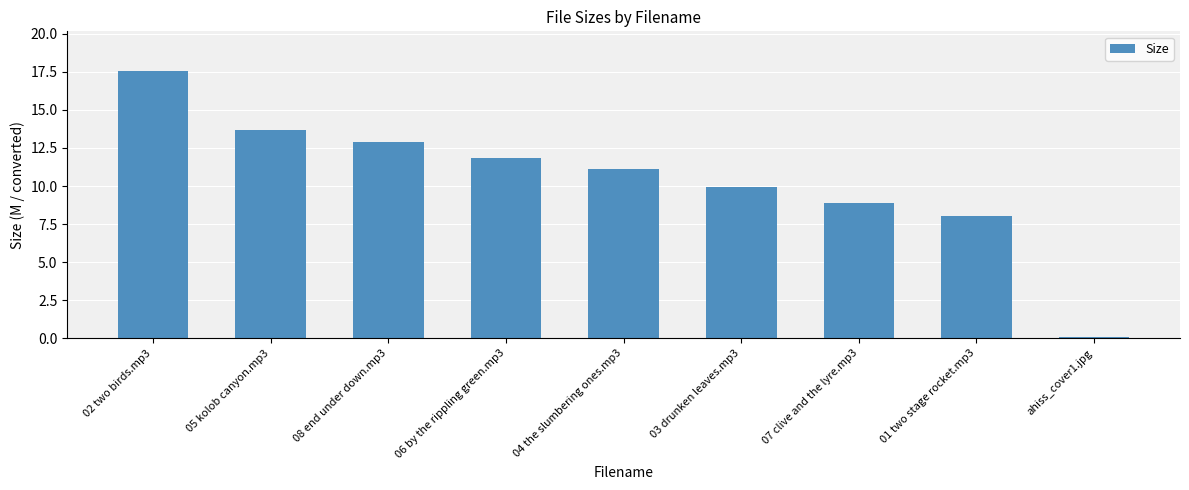

What is the minimum value shown in the chart?

0.1